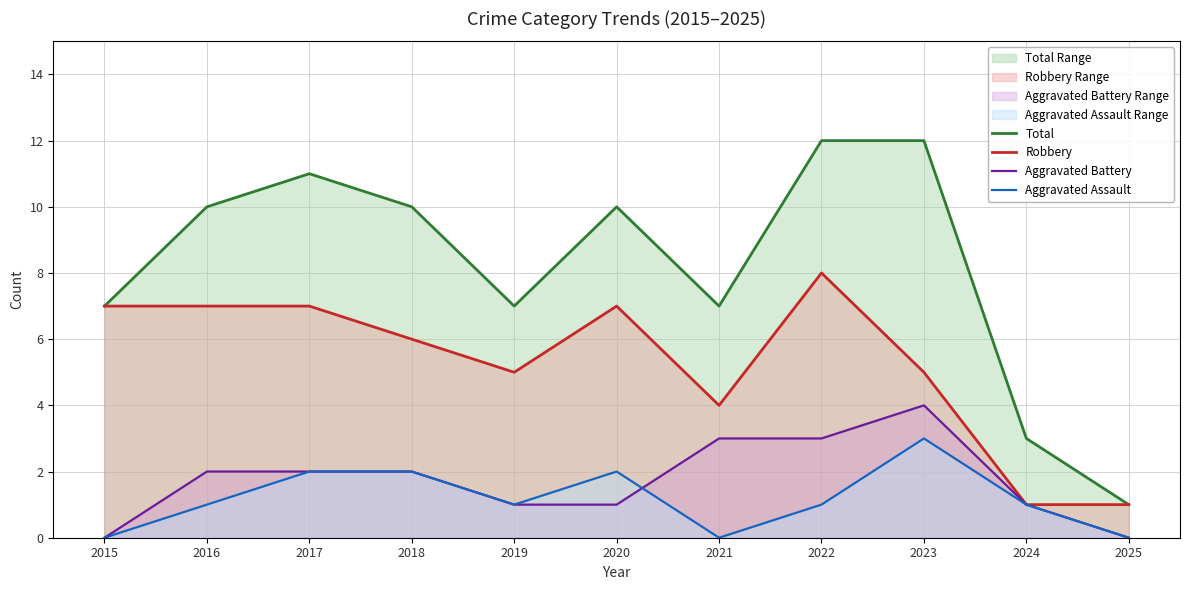

True or false: Aggravated Assault and Total cross at least once.

False